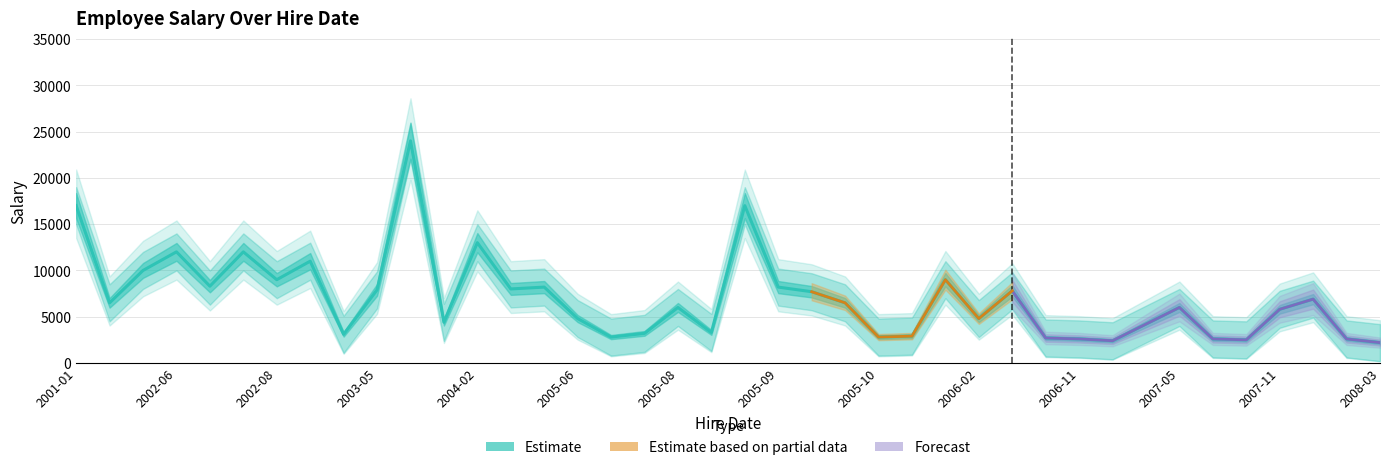

True or false: Upper Band and Lower Band cross at least once.

False